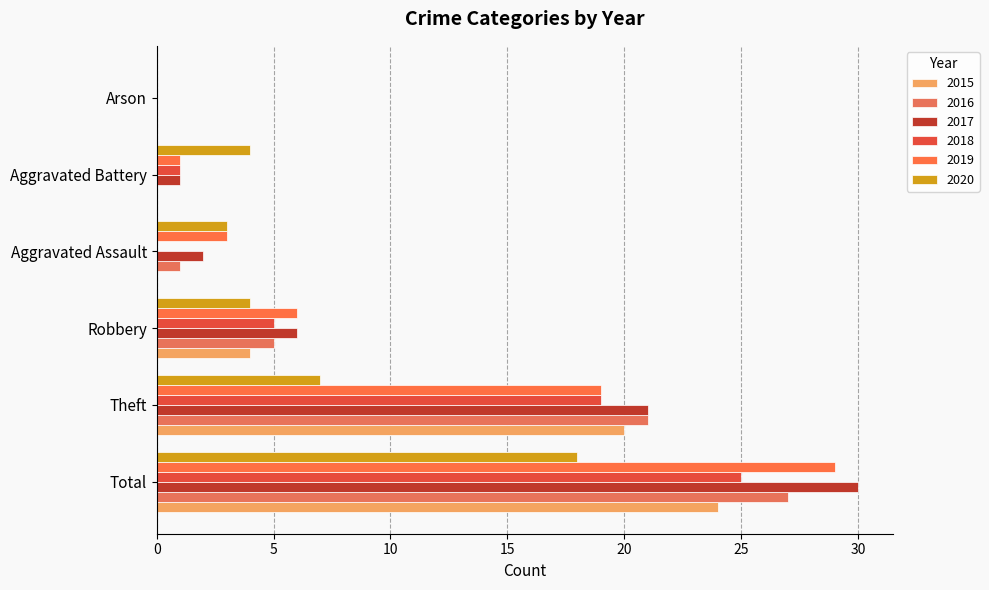

How many categories are shown in the chart?

6